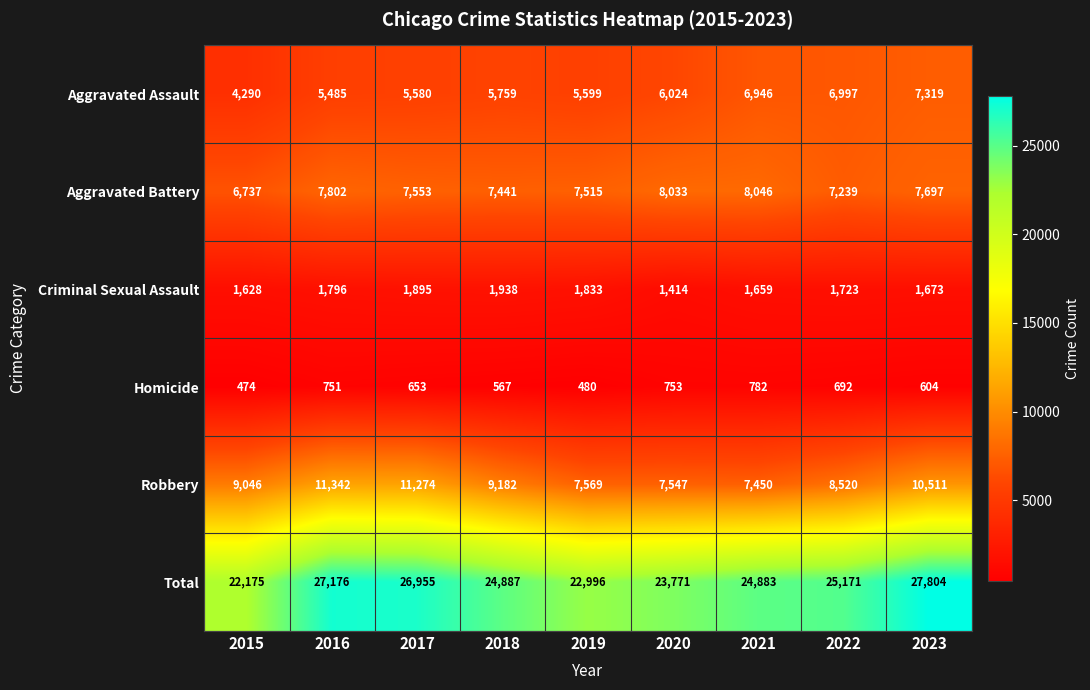

Read the Homicide value at 2018.

567